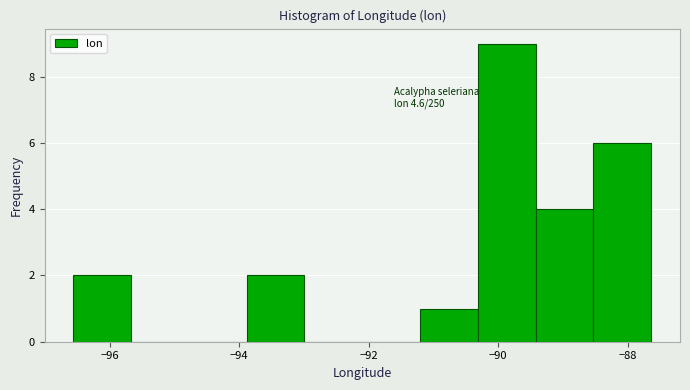

Which range on the x-axis has the tallest bar?

-90.4 to -89.4